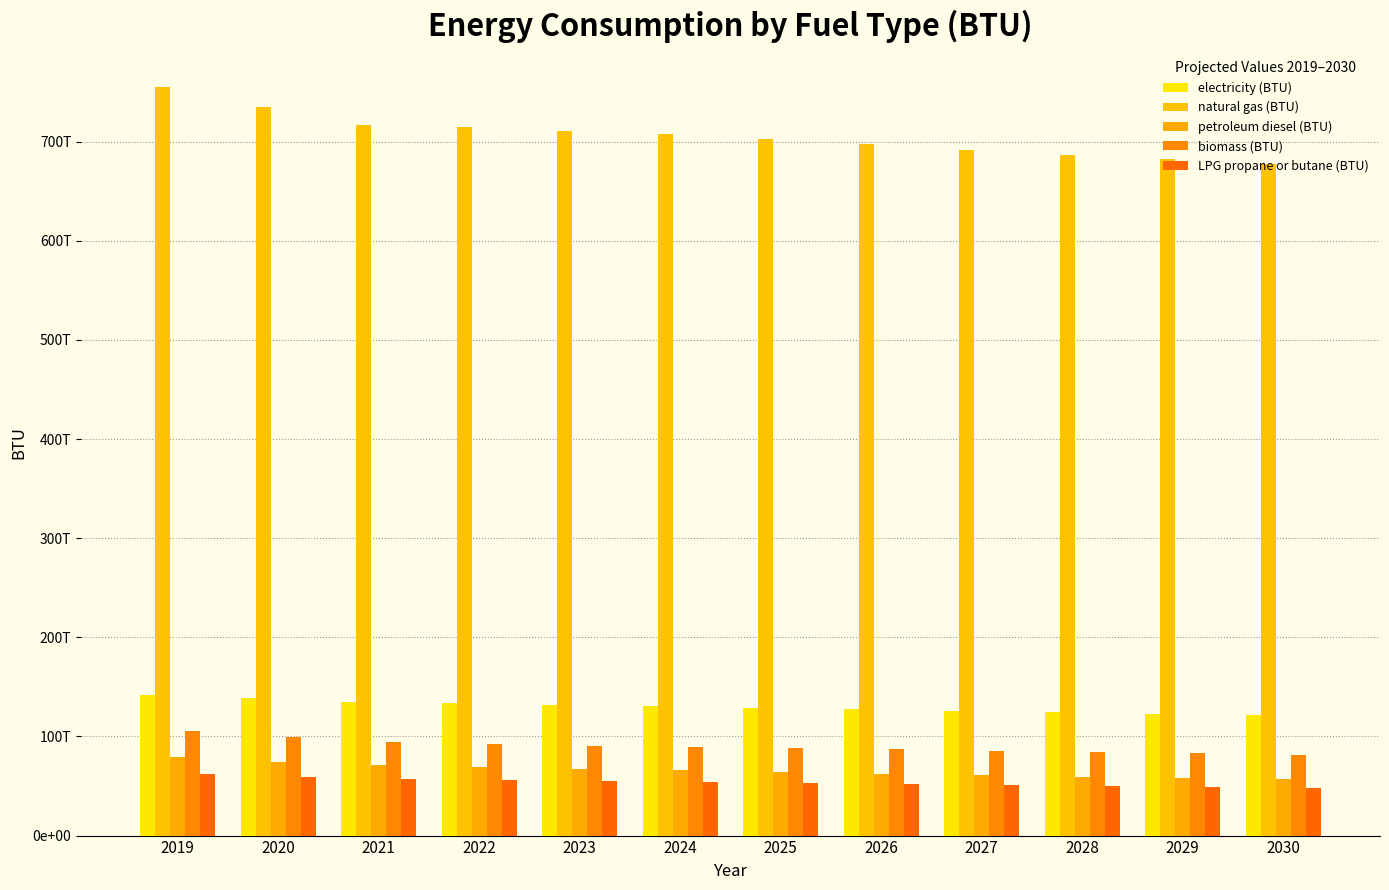

What is the difference between the highest and lowest values at 2025?

649700245346869.6